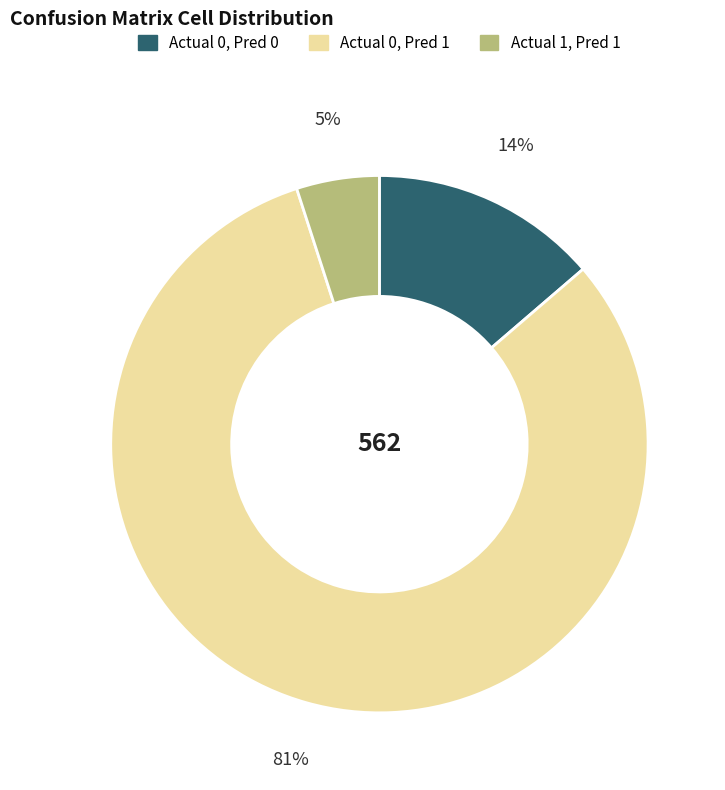

To the nearest percent, what is the average slice percentage?

33%